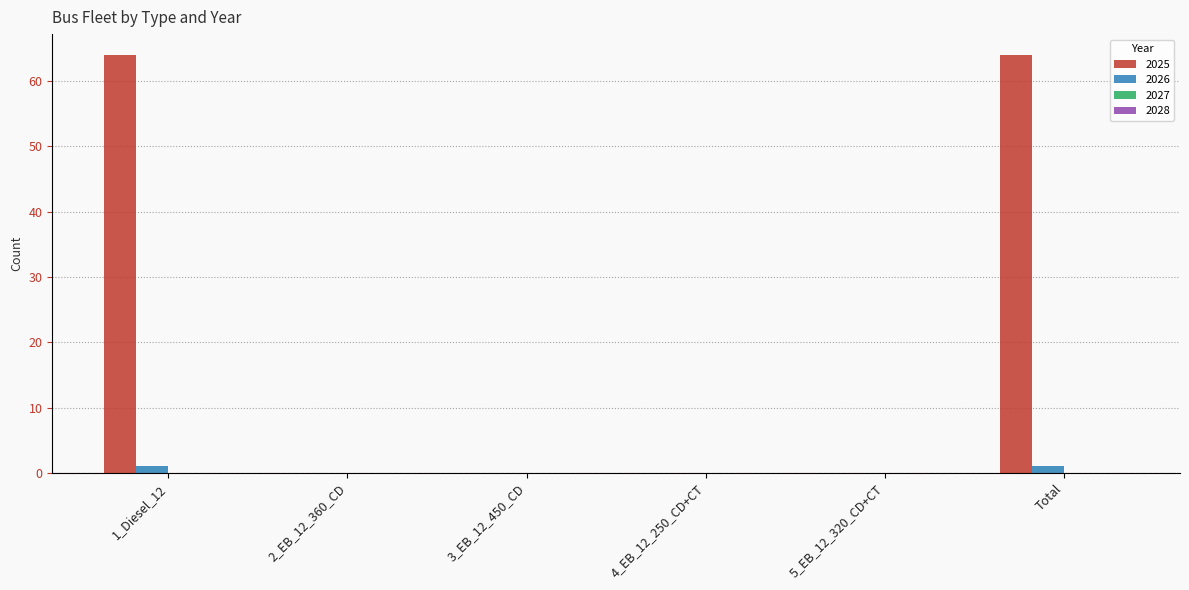

The value of 2025 at 5_EB_12_320_CD+CT is -28. True or false?

False